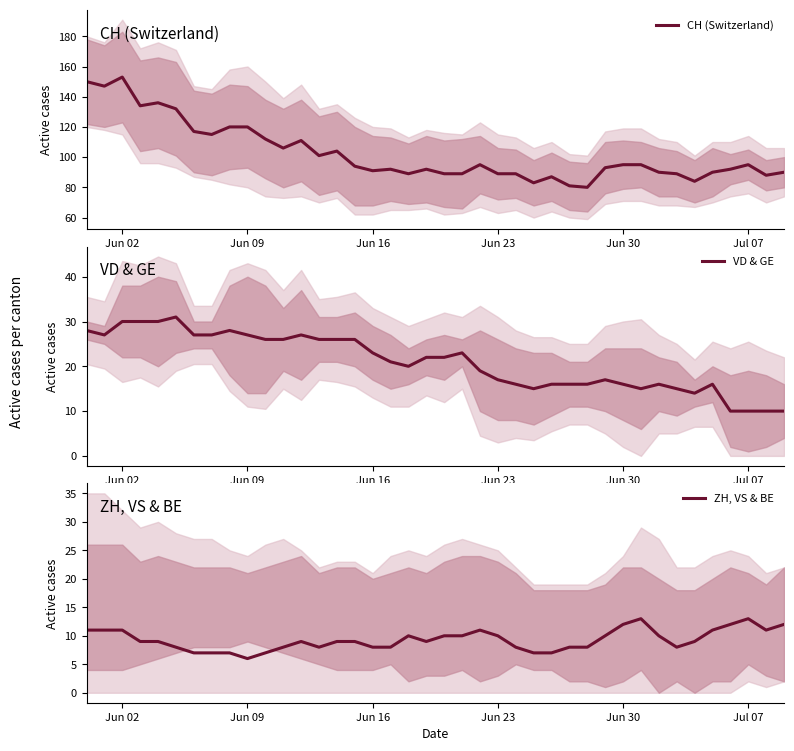

How many interior local valleys does the ZH, VS & BE series have?

5